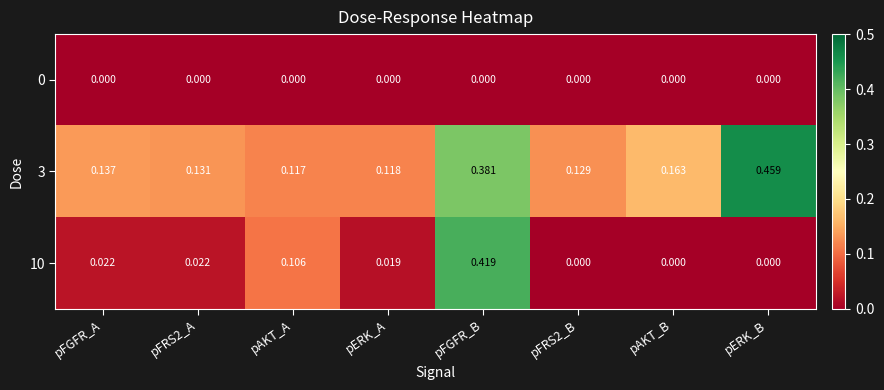

At which category is the sum across all series the highest?

pFGFR_B